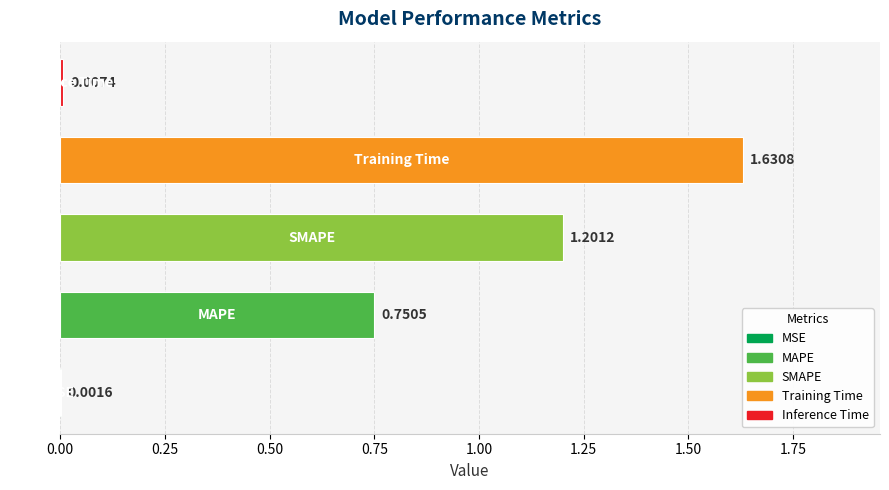

What is the sum of all values?

3.6